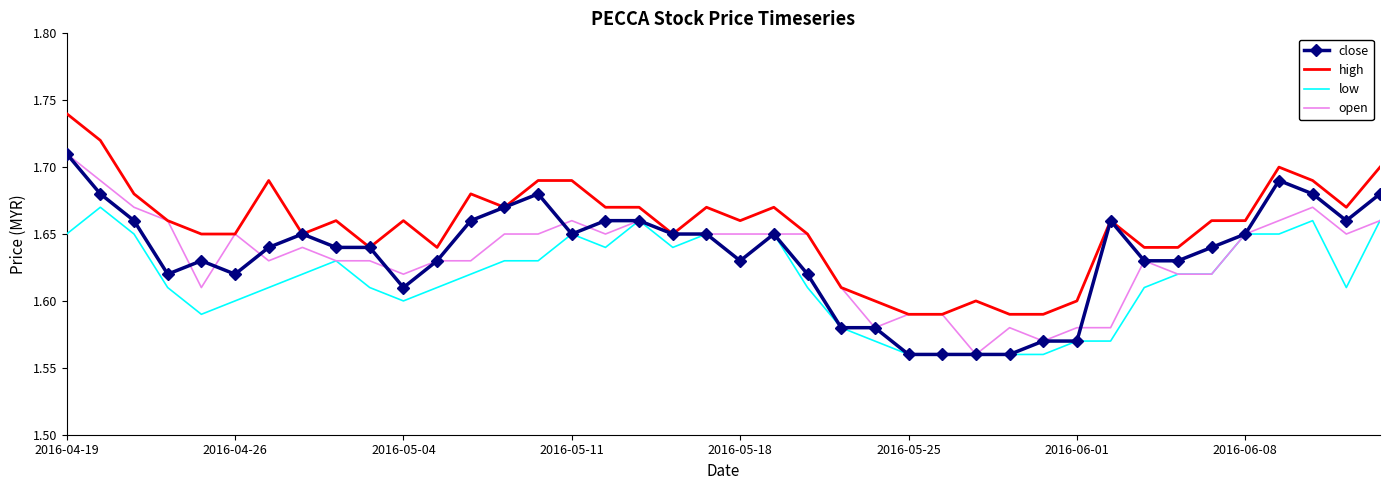

What are all the series names shown in the legend?

close, high, low, open